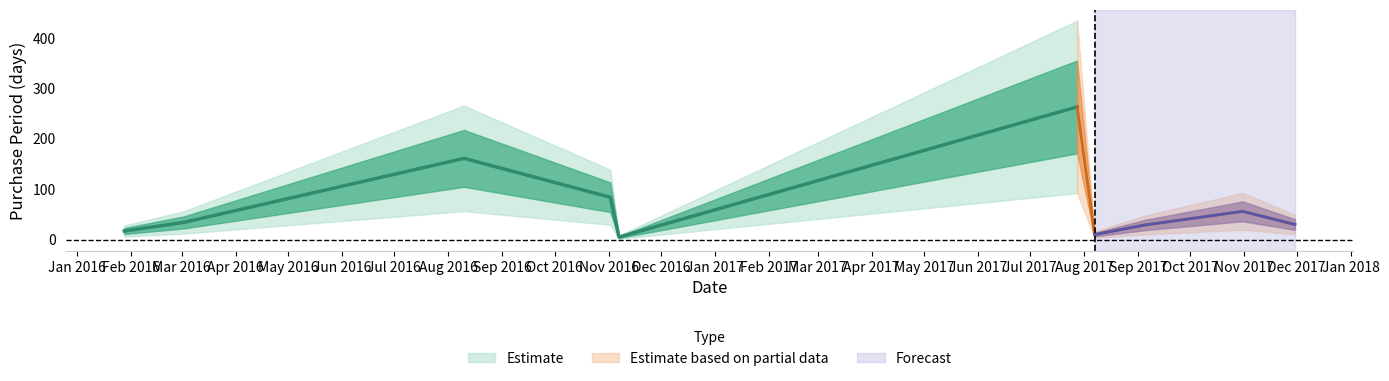

What is the change in value from 2017-07-28 to 2017-10-31?

-207